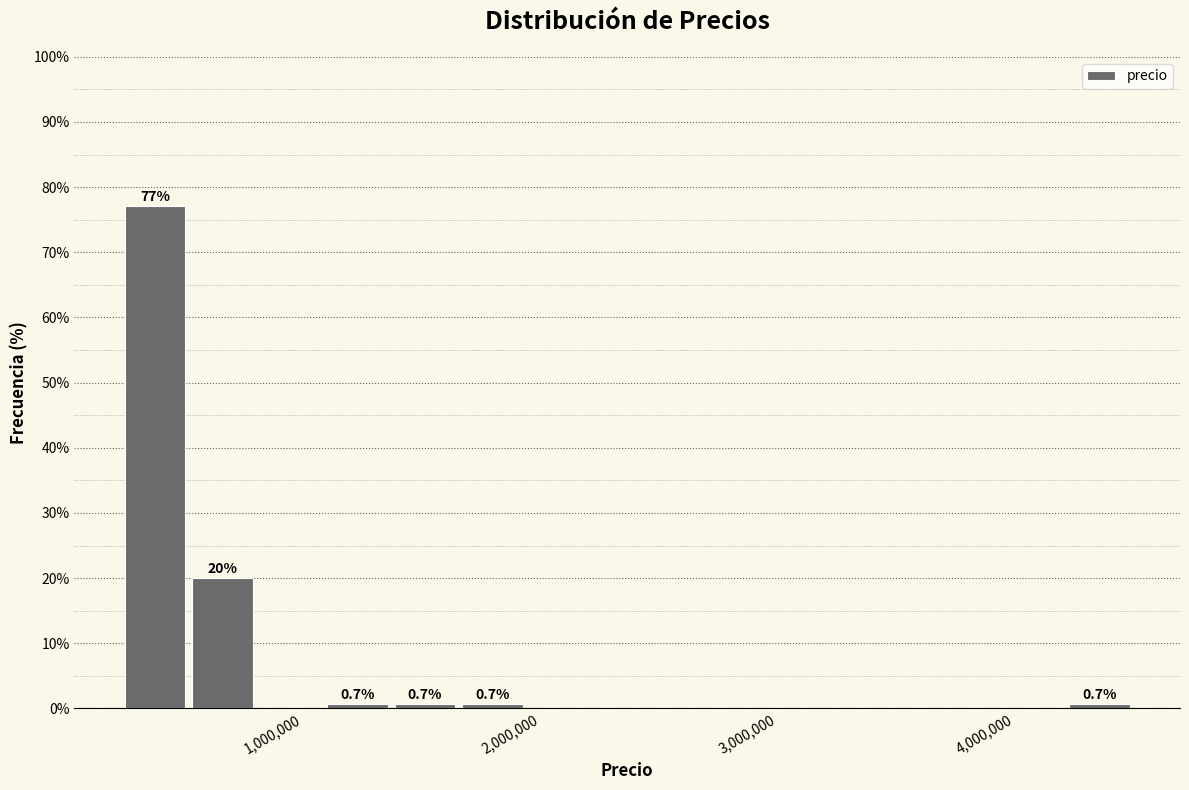

Read against the x-axis, roughly where is the centre of the tallest bar?

400000